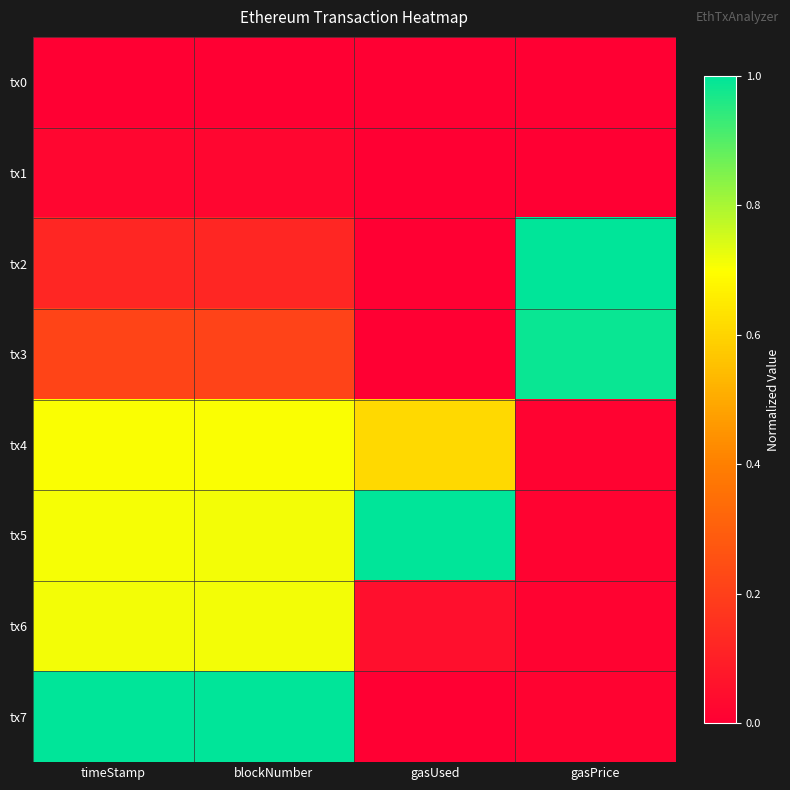

Which series has the largest total across all categories?

tx5